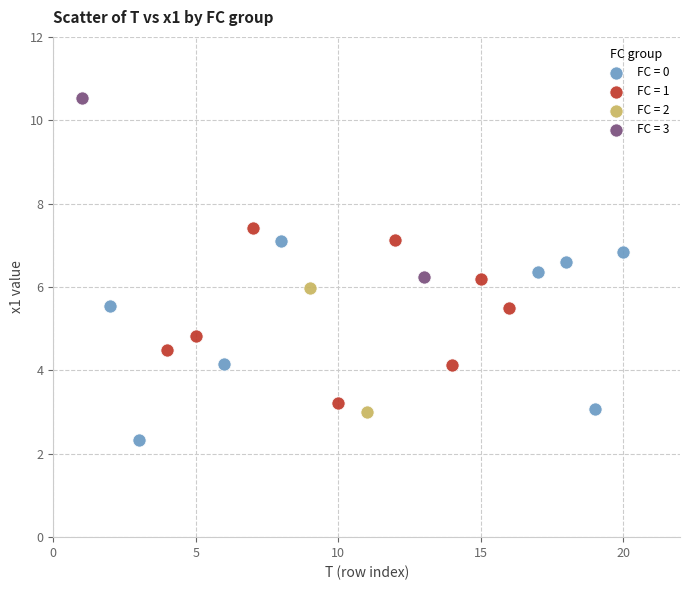

Which series contains the highest Y value?

FC = 3